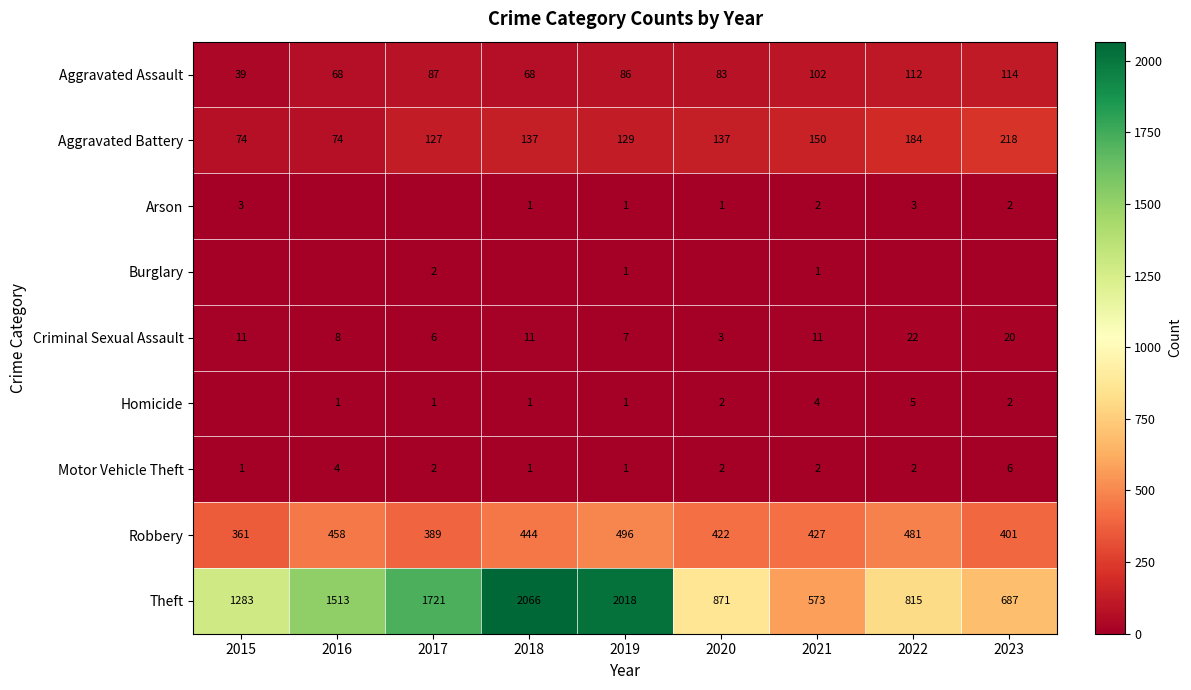

Where is Robbery nearest to the value 428?

2021